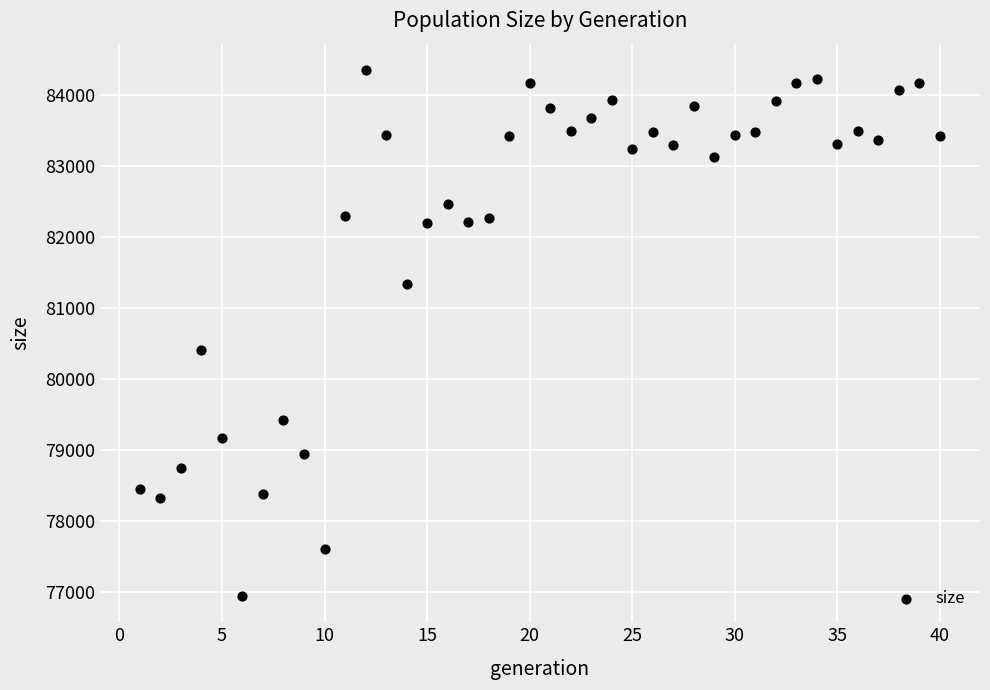

What is the range of Y values (max minus min)?

7400